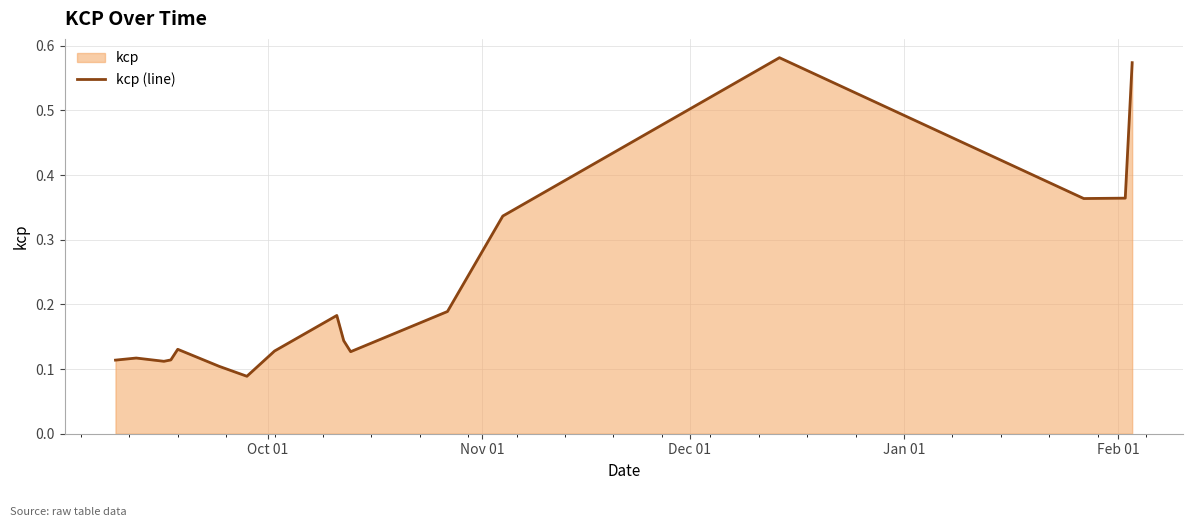

How many lines are shown in the chart?

1